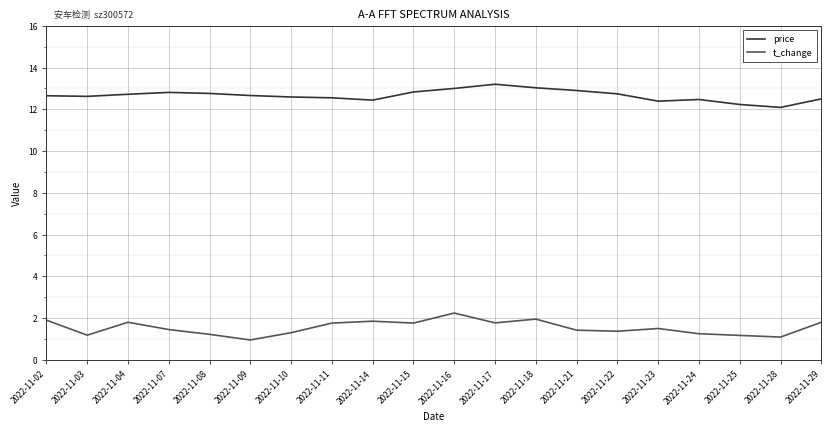

Rank the series by their average value, from highest to lowest.

price, t_change